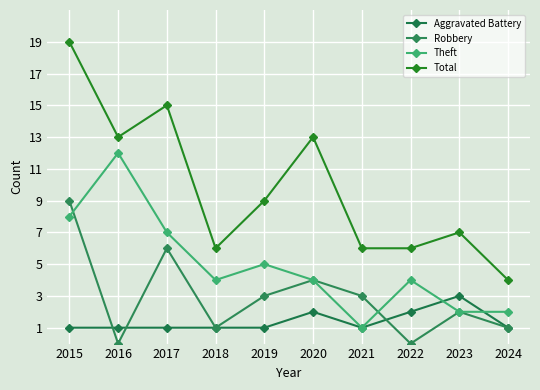

At how many categories does at least one series exceed 9?

4